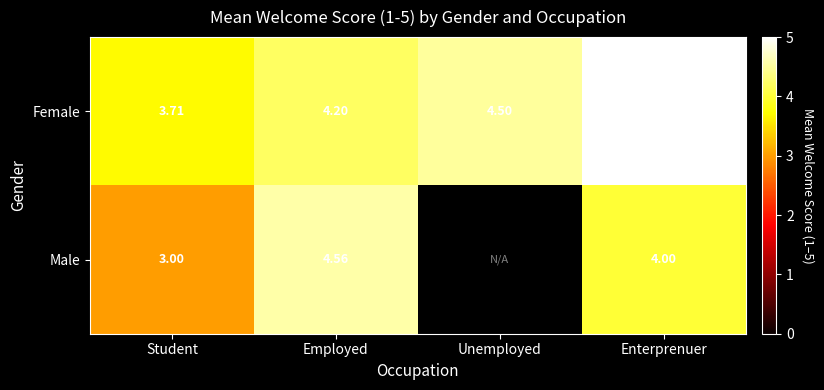

What is the sum of all Female values?

17.4